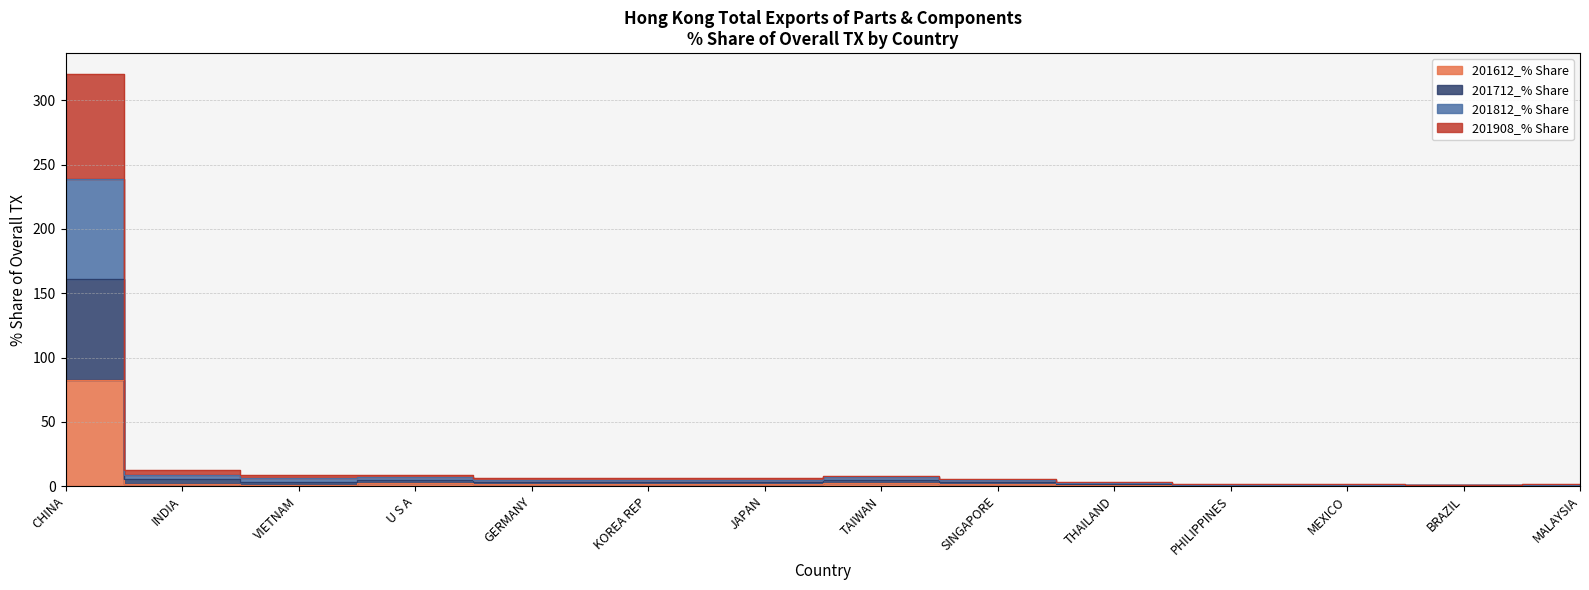

Rank the categories by 201712_% Share value from lowest to highest.

BRAZIL, MEXICO, MALAYSIA, PHILIPPINES, THAILAND, KOREA REP, GERMANY, SINGAPORE, JAPAN, VIETNAM, TAIWAN, U S A, INDIA, CHINA